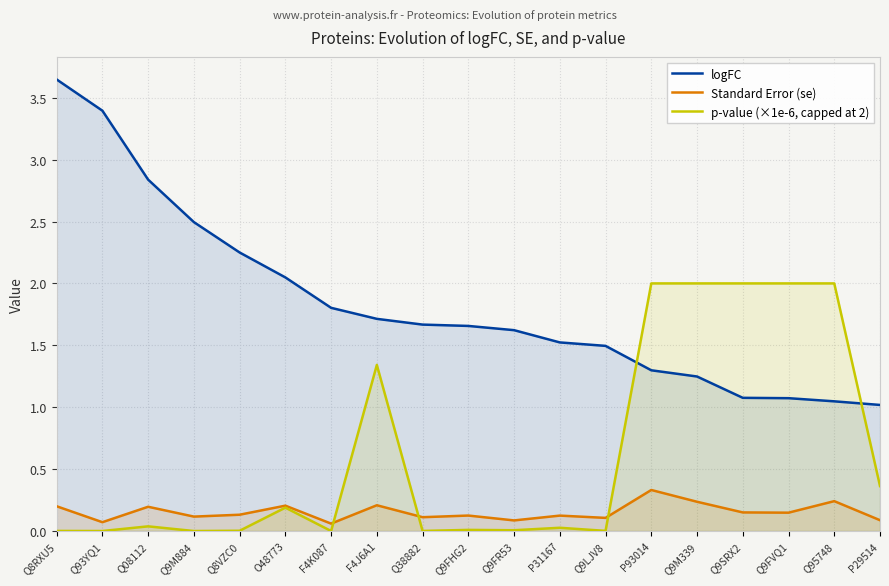

Reading right to left, what are all the values shown in this chart?

logFC: P29514=1.0	Q95748=1.0	Q9FVQ1=1.1	Q9SRX2=1.1	Q9M339=1.2	P93014=1.3	Q9LJV8=1.5	P31167=1.5	Q9FR53=1.6	Q9FHG2=1.7	Q38882=1.7	F4J6A1=1.7	F4K087=1.8	O48773=2.0	Q8VZC0=2.2	Q9M884=2.5	Q08112=2.8	Q93YQ1=3.4	Q8RXU5=3.6
Standard Error (se): P29514=0.1	Q95748=0.2	Q9FVQ1=0.1	Q9SRX2=0.2	Q9M339=0.2	P93014=0.3	Q9LJV8=0.1	P31167=0.1	Q9FR53=0.1	Q9FHG2=0.1	Q38882=0.1	F4J6A1=0.2	F4K087=0.1	O48773=0.2	Q8VZC0=0.1	Q9M884=0.1	Q08112=0.2	Q93YQ1=0.1	Q8RXU5=0.2
p-value (×1e-6, capped at 2): P29514=0.4	Q95748=2.0	Q9FVQ1=2.0	Q9SRX2=2.0	Q9M339=2.0	P93014=2.0	Q9LJV8=0.0	P31167=0.0	Q9FR53=0.0	Q9FHG2=0.0	Q38882=0.0	F4J6A1=1.3	F4K087=0.0	O48773=0.2	Q8VZC0=0.0	Q9M884=0.0	Q08112=0.0	Q93YQ1=0.0	Q8RXU5=0.0